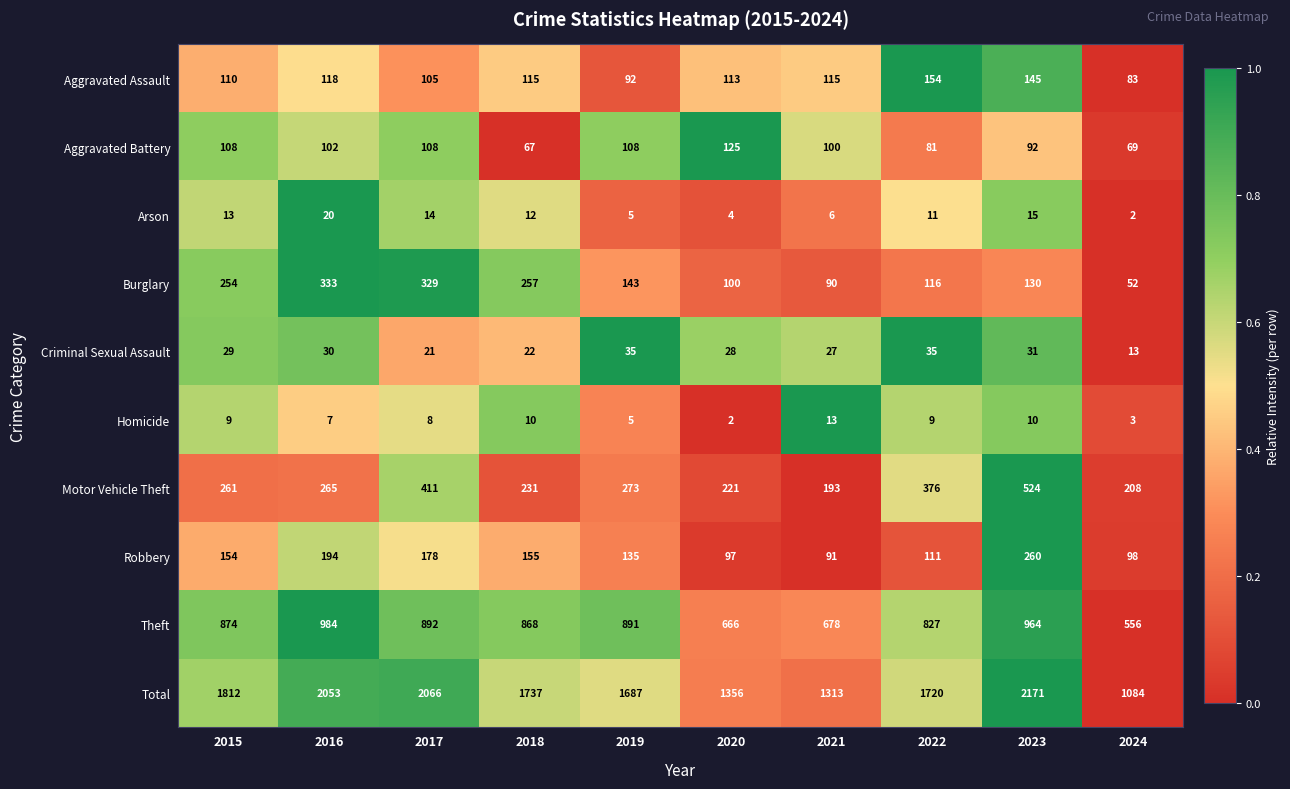

The Robbery series shows 146 at 2022. True or false?

False